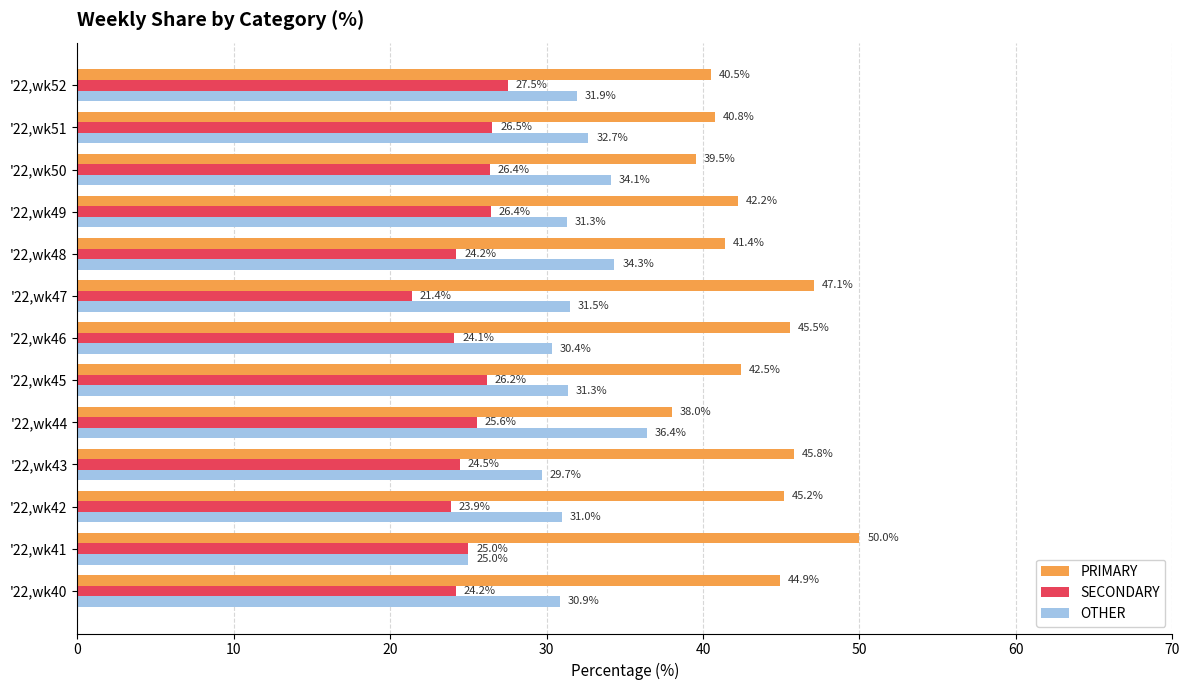

The SECONDARY series shows 27.5 at '22,wk52. True or false?

True